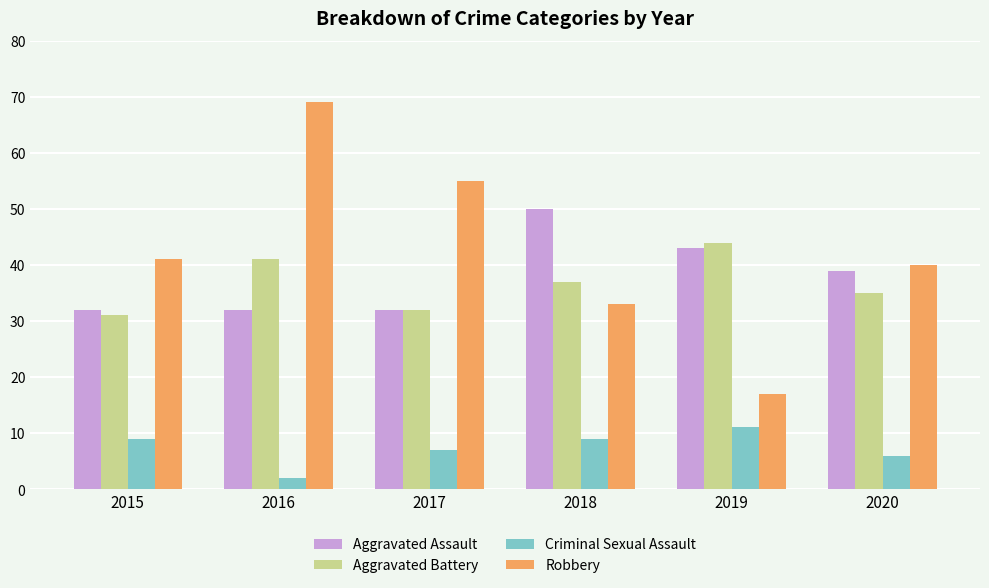

Which category has the lowest value in the Aggravated Battery series?

2015